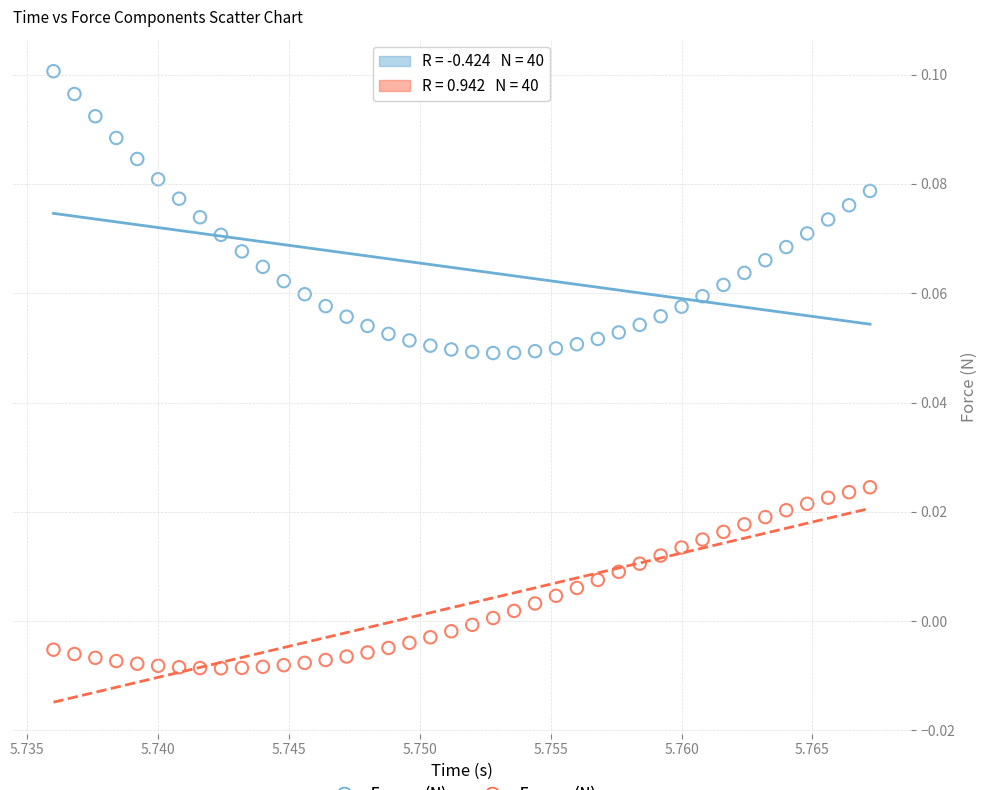

What are all the series names shown in the legend?

Force x (N), Force y (N)